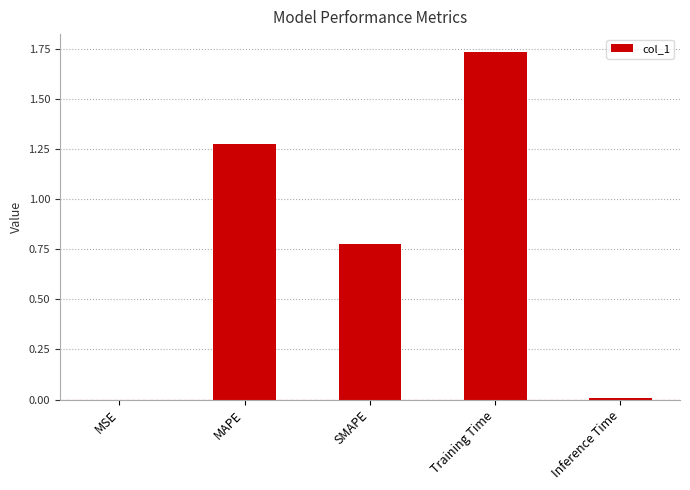

The chart shows a value of 0.0 at Inference Time. True or false?

True